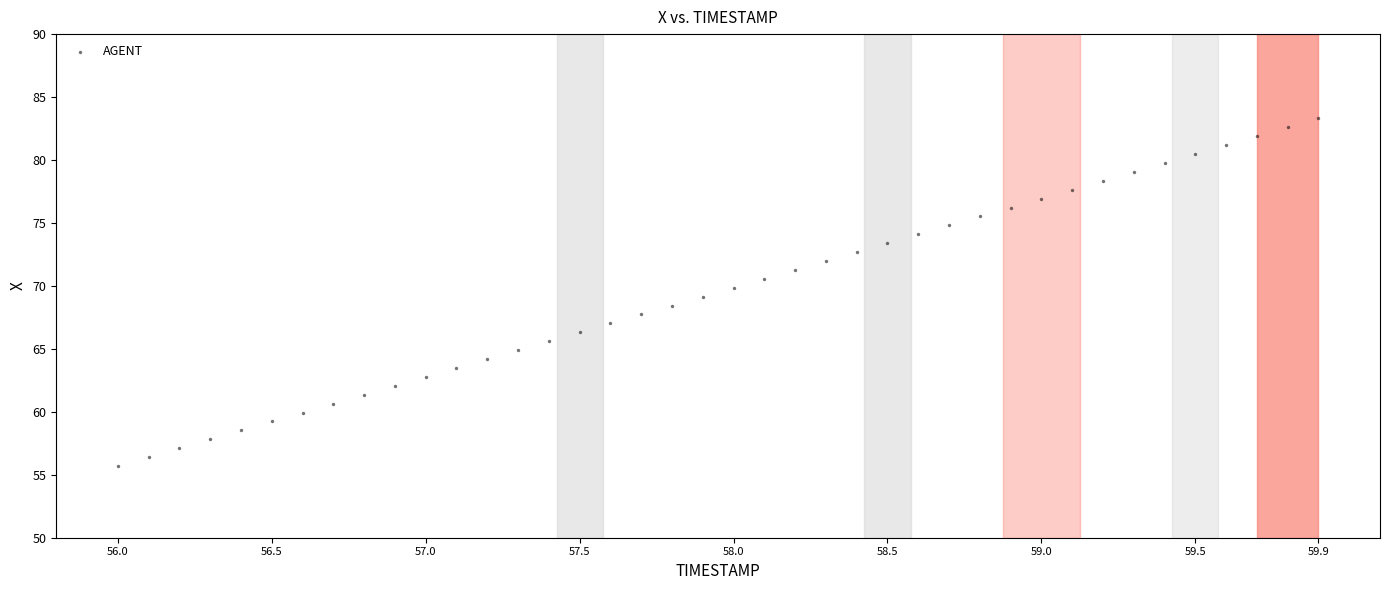

What is the range of Y values (max minus min)?

27.6